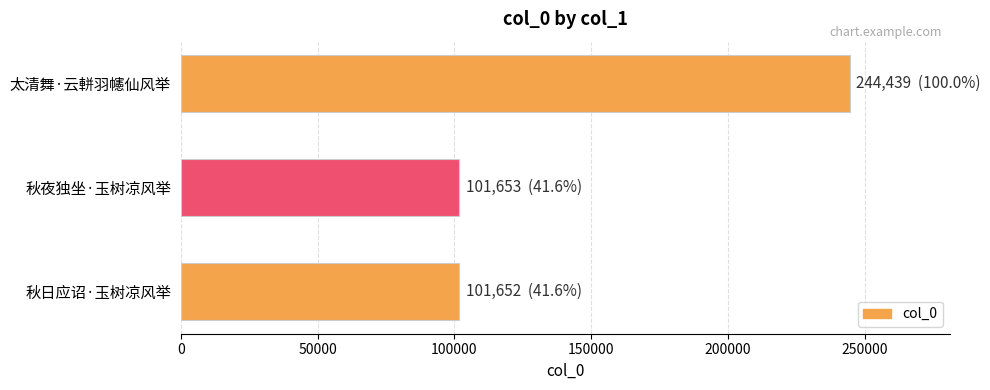

True or false: the data shows 244439 at 太清舞·云軿羽幰仙风举.

True